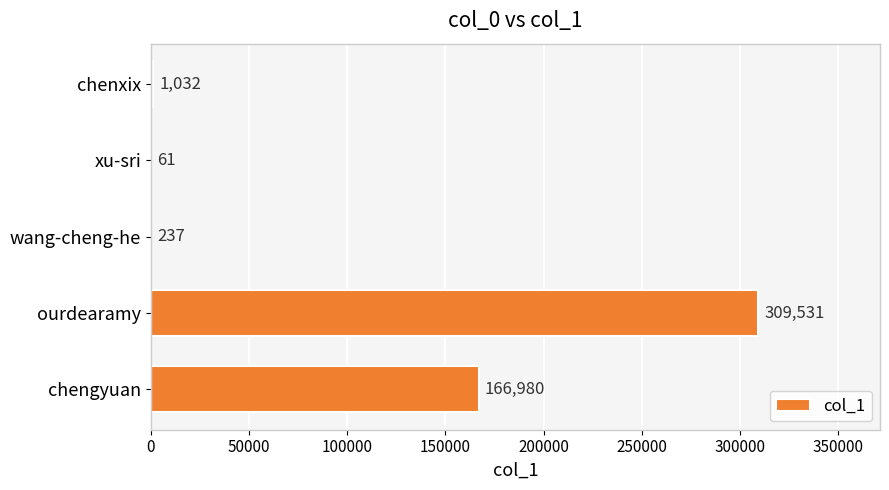

Are the bars grouped side by side (vs. stacked)?

No